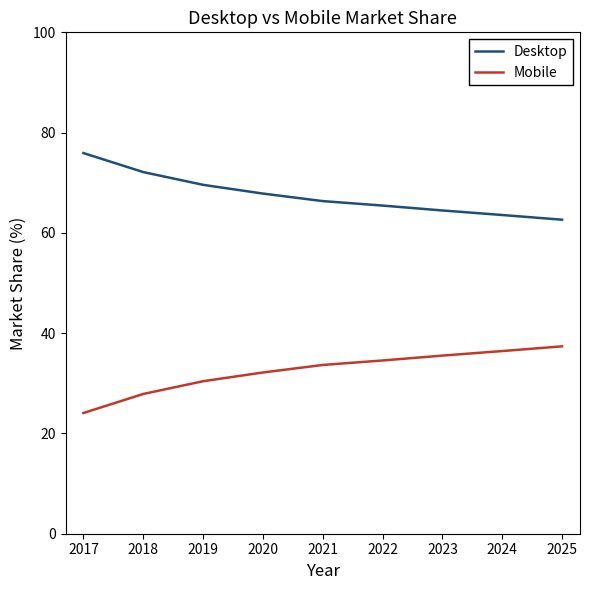

True or false: Mobile has a value of 36.4 at 2024.

True